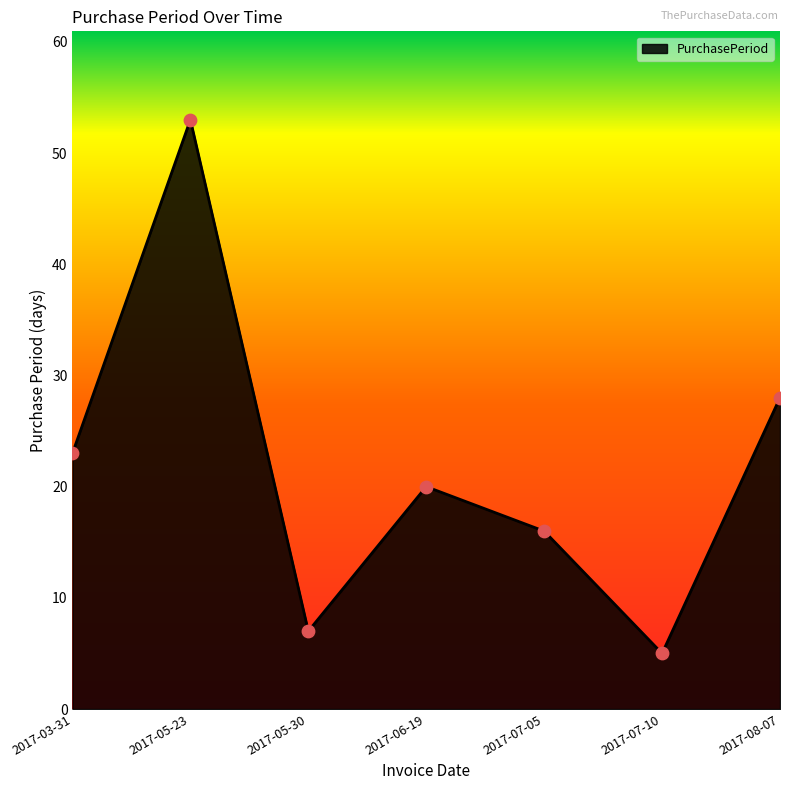

Approximately how many times larger is the value at 2017-07-05 compared to 2017-05-30?

2.3